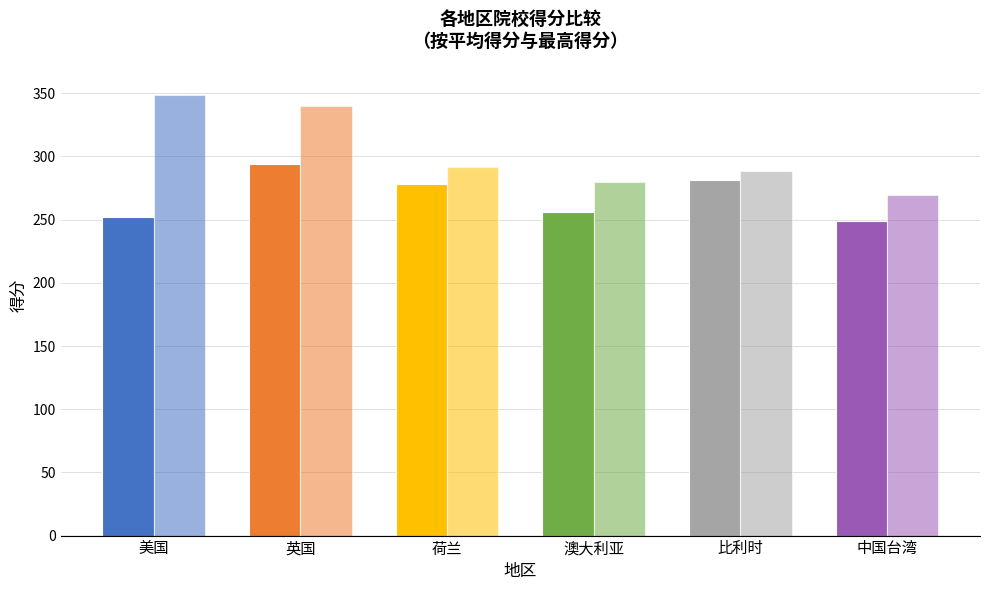

How many distinct data groups are displayed?

2